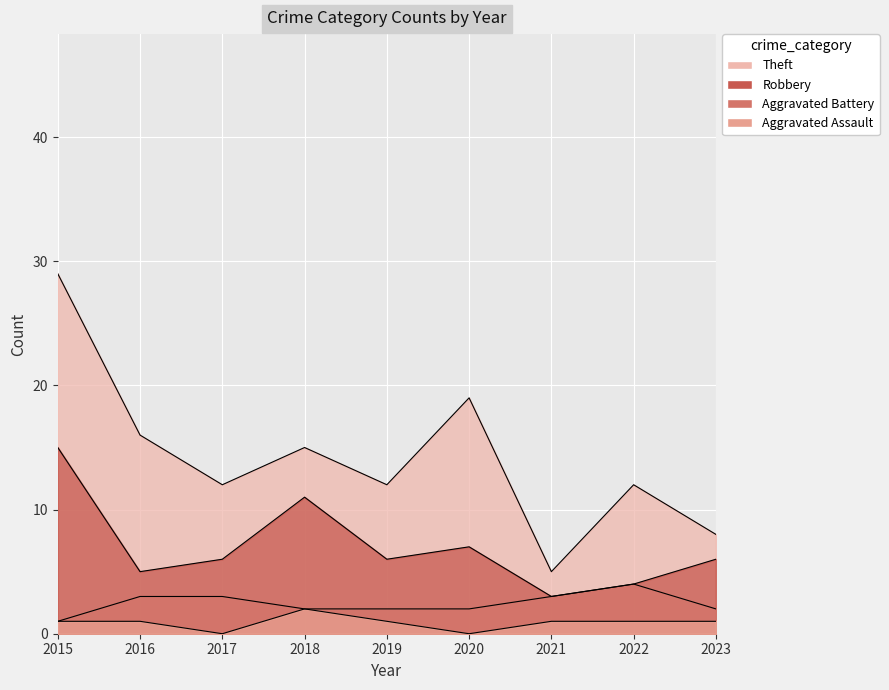

At 2016, list the series in order from largest to smallest.

Theft, Robbery, Aggravated Battery, Aggravated Assault